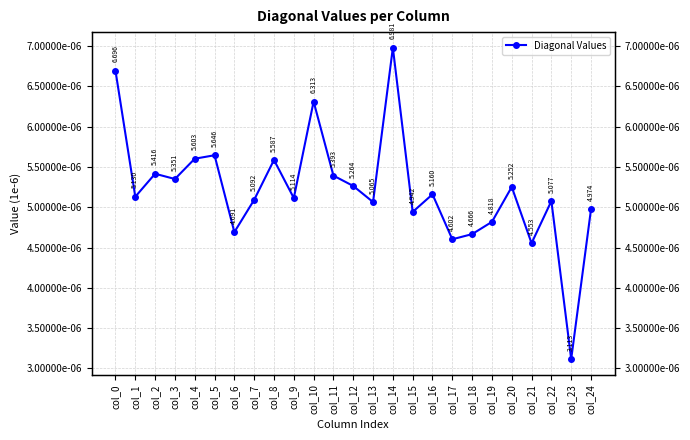

Which label corresponds to the smallest value in the chart?

col_23